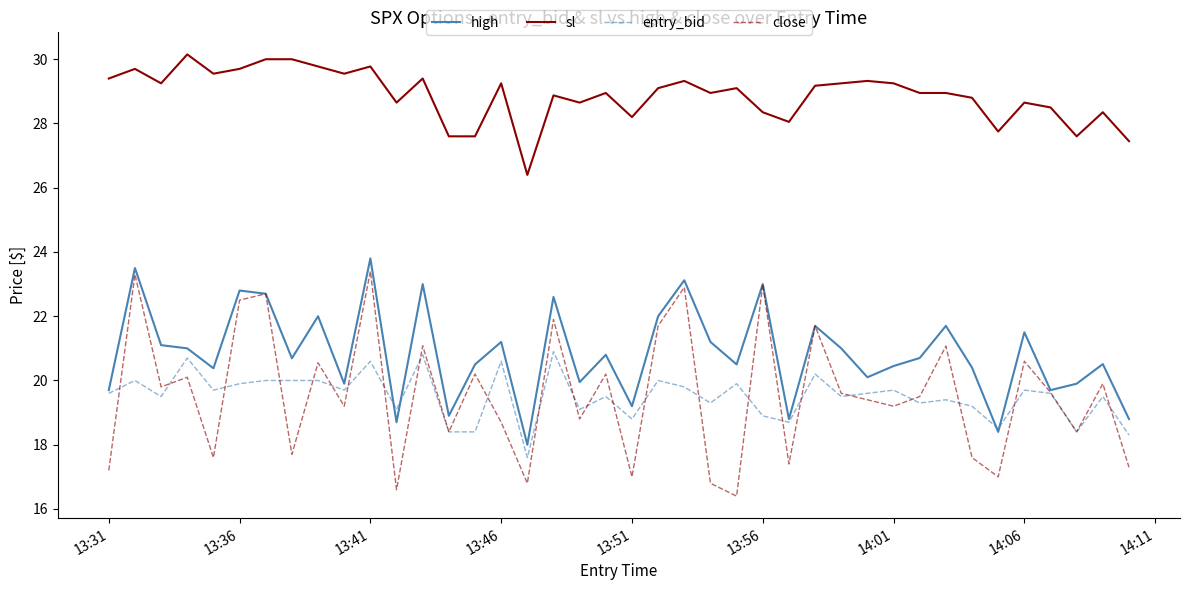

What is the smallest value displayed?

16.4